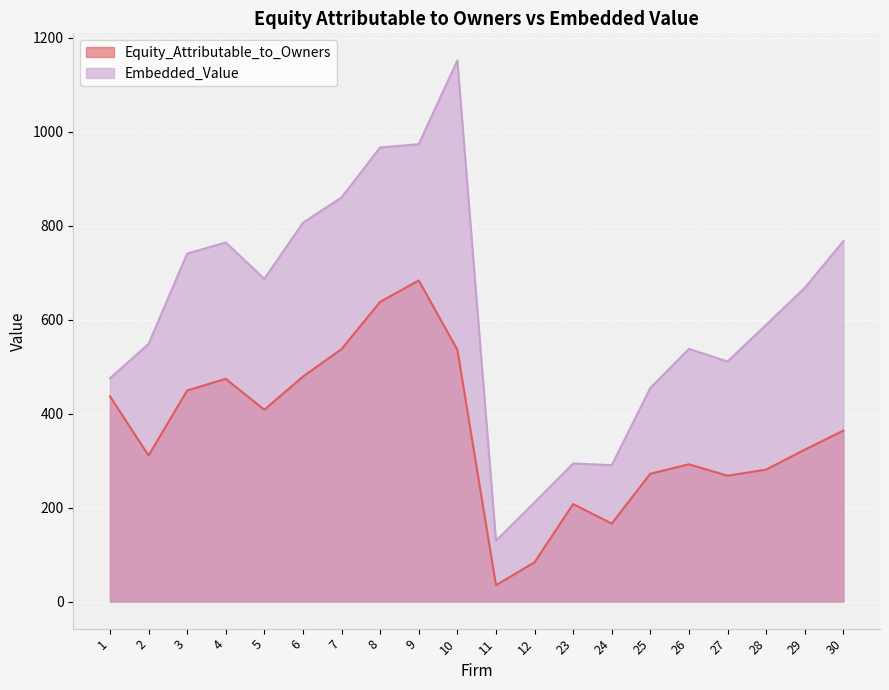

Reading left to right, extract all data points from this chart.

Equity_Attributable_to_Owners: 437.0	310.9	449.3	474.2	408.4	479.0	537.5	638.1	683.6	536.2	34.9	83.6	207.6	166.1	272.3	292.3	267.9	281.0	323.4	363.9
Embedded_Value: 475.3	548.4	740.7	764.4	687.0	806.5	860.3	966.7	973.7	1152.0	129.5	210.9	294.0	290.4	454.9	537.8	511.1	589.2	667.8	767.3